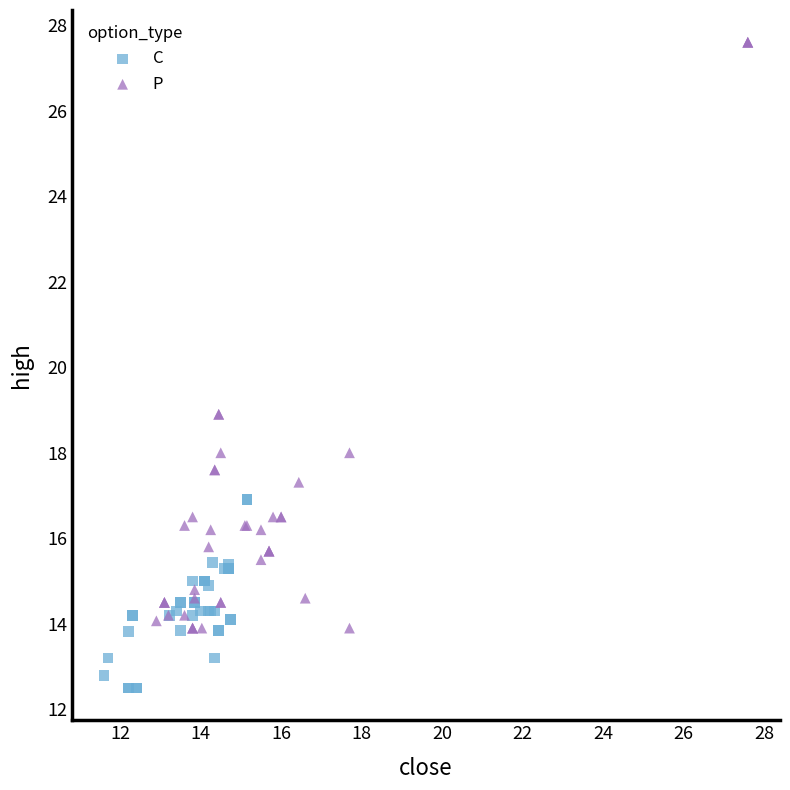

Which series contains the lowest Y value?

C